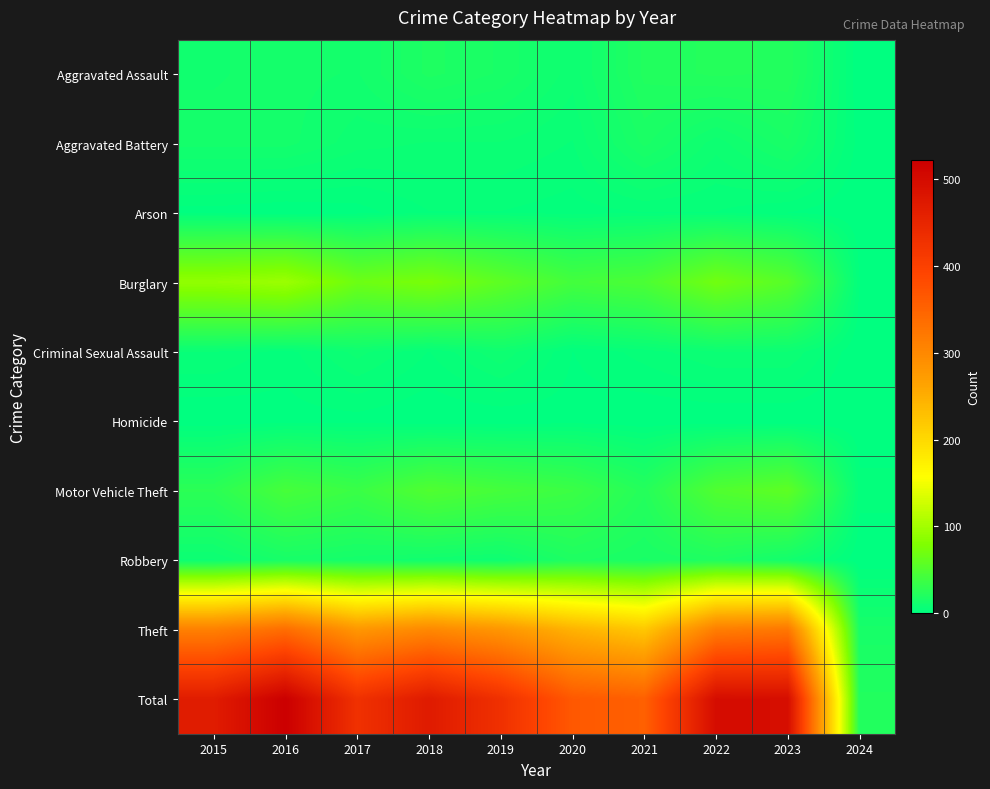

What is the total value across all series at 2018?

942